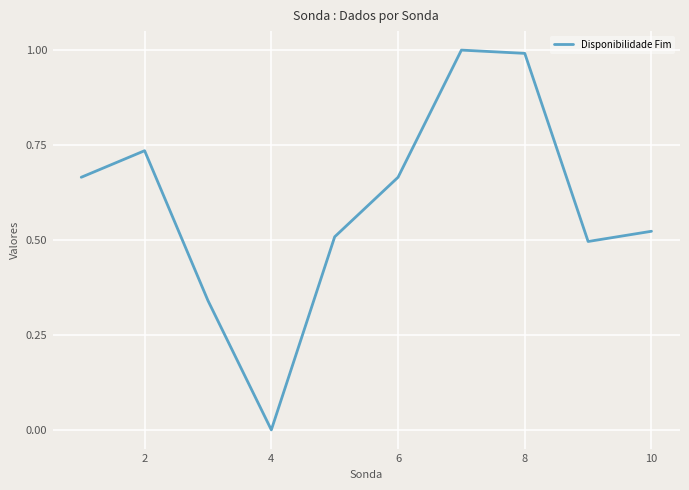

What is the difference between the maximum and minimum values?

1.0